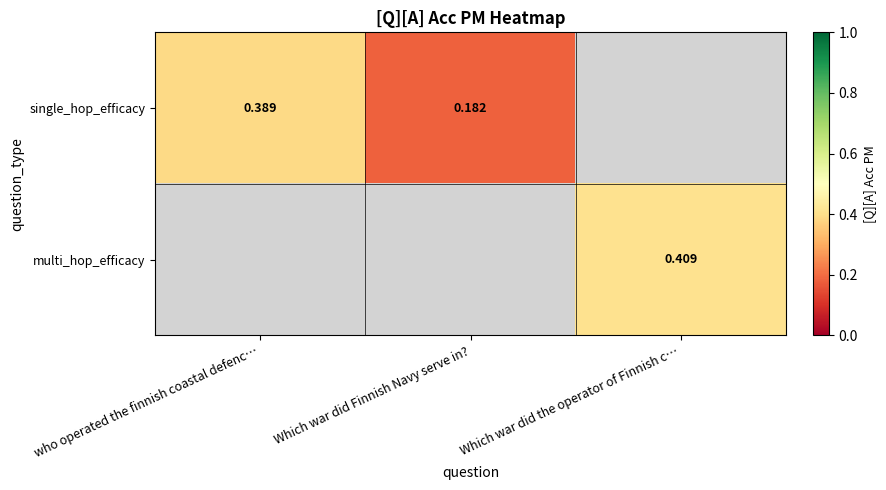

What is the highest value of the single_hop_efficacy series?

0.4